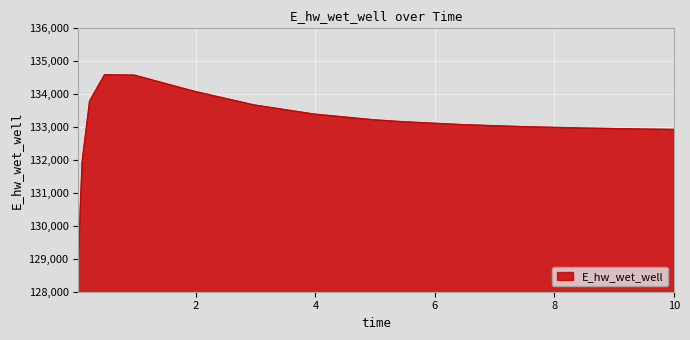

What is the minimum value shown in the chart?

129056.1